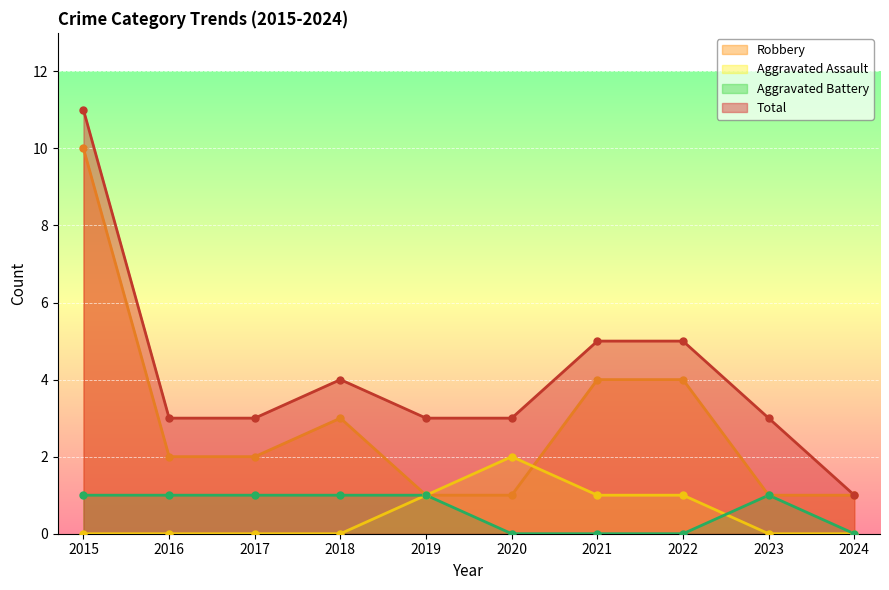

How many lines are shown in the chart?

4